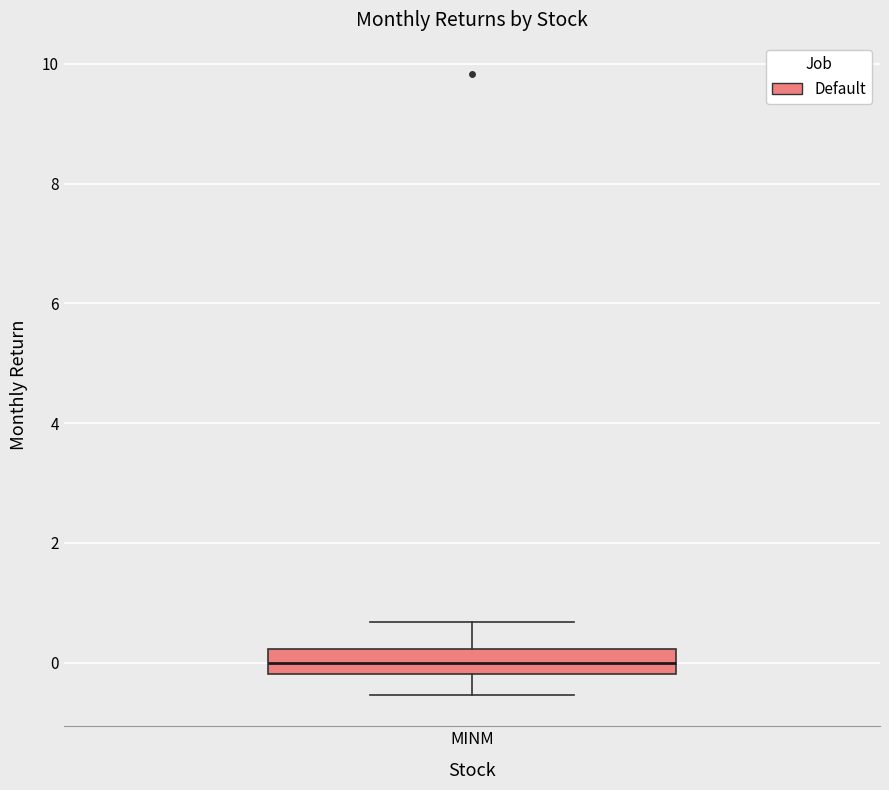

Read this box plot against the y-axis: the position of the median line, the range covered by the box, and the ends of both whiskers. The values are not printed on the chart, so give them approximately, as read against the axis.

median 0.0, box -0.2 to 0.2, whiskers -0.6 to 0.6